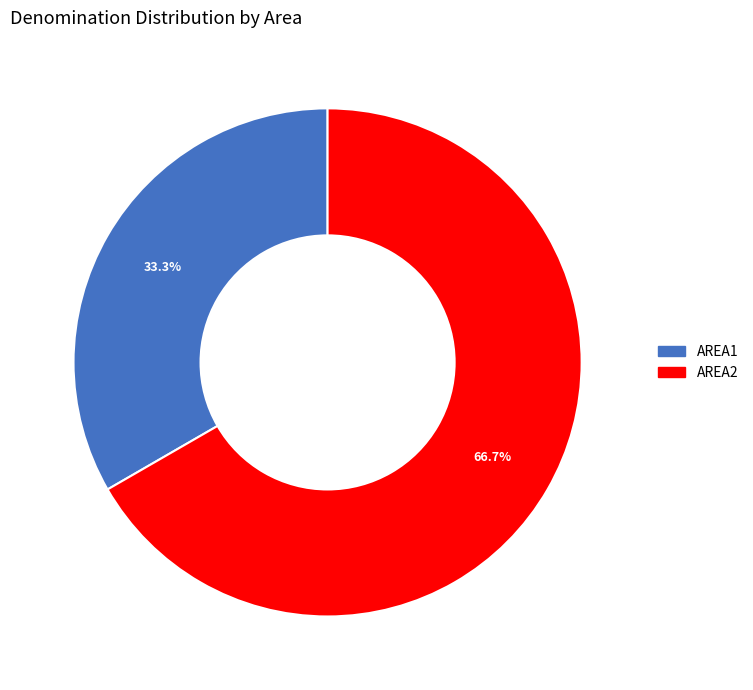

How many slices are in this pie chart?

2